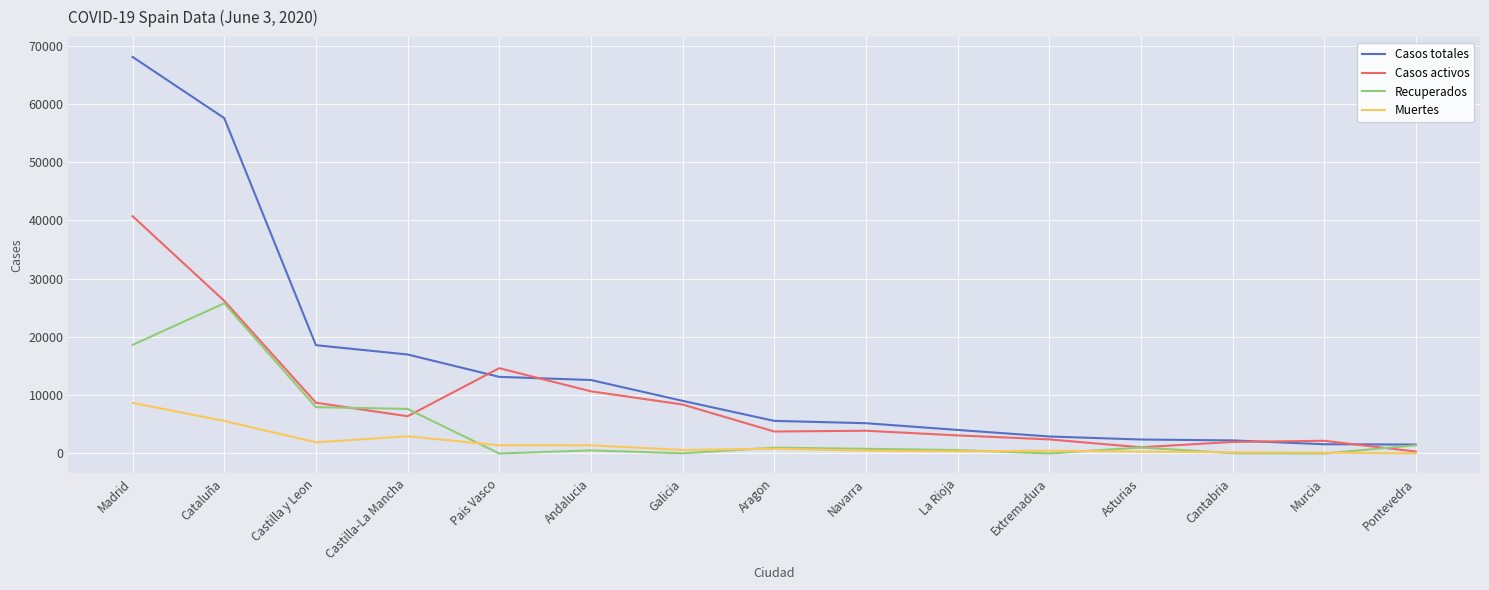

Rank the series by their average value, from highest to lowest.

Casos totales, Casos activos, Recuperados, Muertes